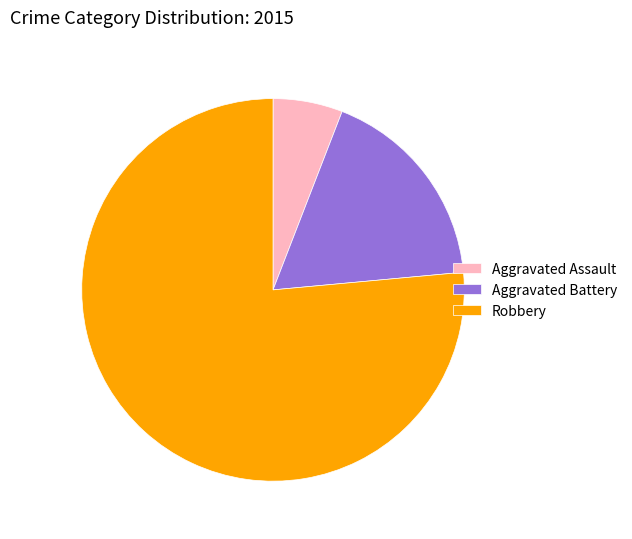

Which slice is the largest?

Robbery